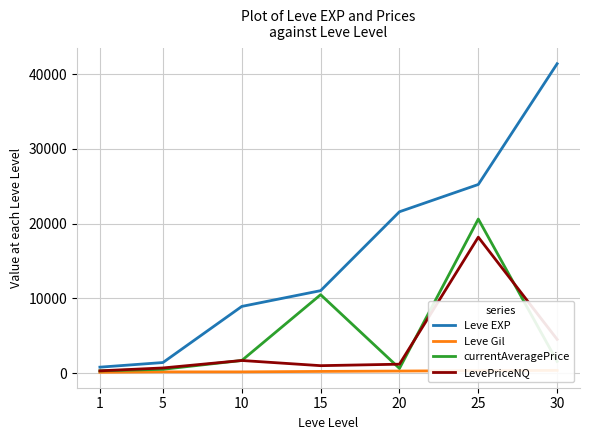

At 15, list the series in order from smallest to largest.

Leve Gil, LevePriceNQ, currentAveragePrice, Leve EXP